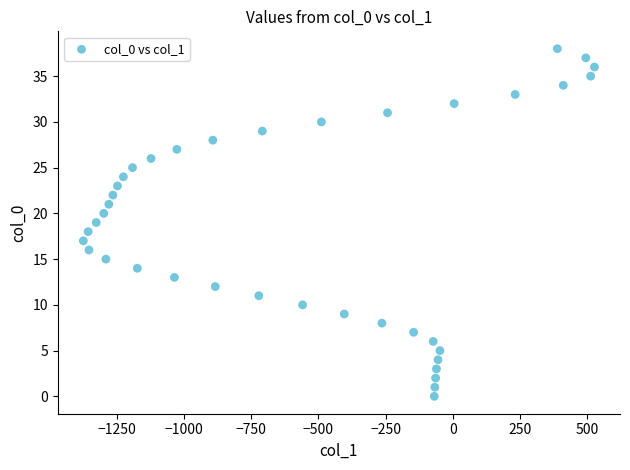

What is the range of X values (max minus min)?

1902